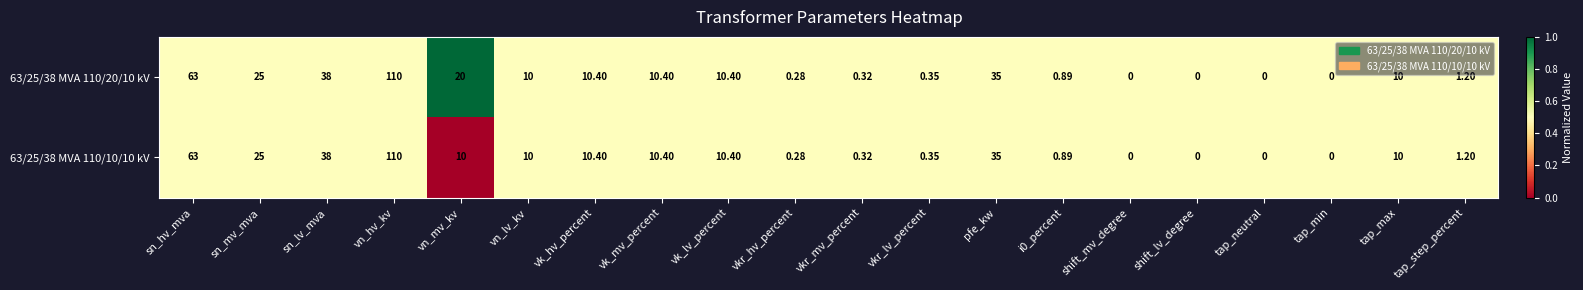

Is the value of 63/25/38 MVA 110/20/10 kV at tap_max greater than the value of 63/25/38 MVA 110/10/10 kV at tap_step_percent?

Yes